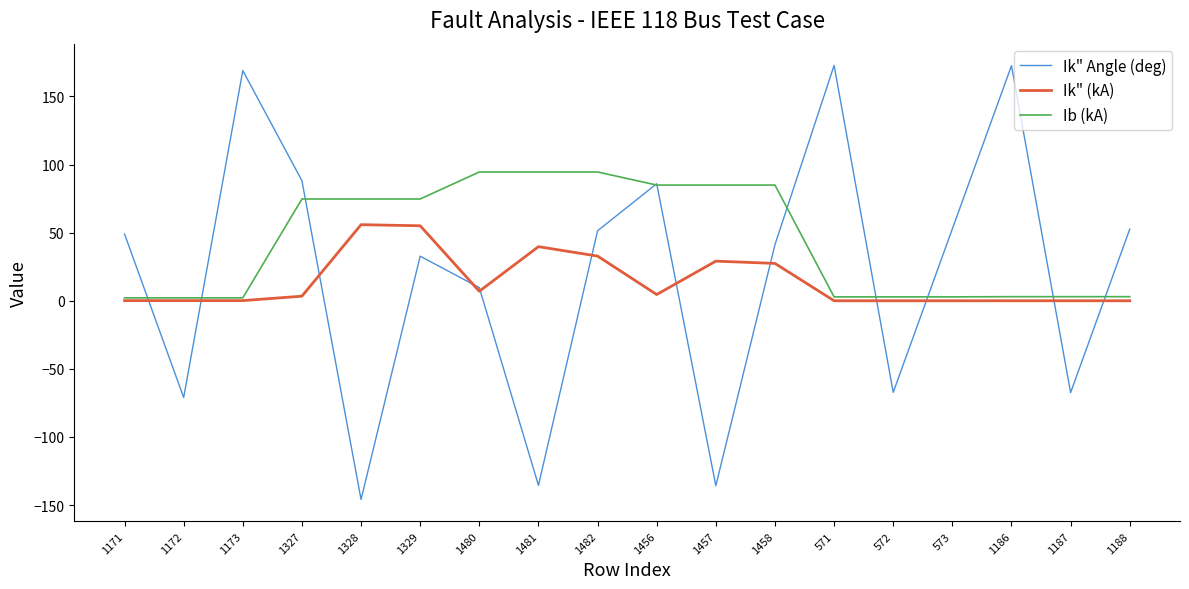

The Ib (kA) series shows 74.7 at 1327. True or false?

True